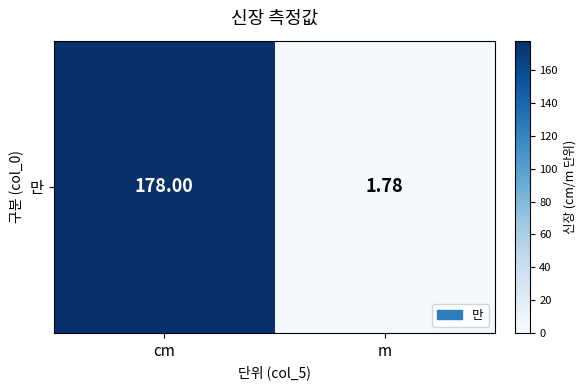

Reading left to right, what are all the values shown in this chart?

178.0	1.8